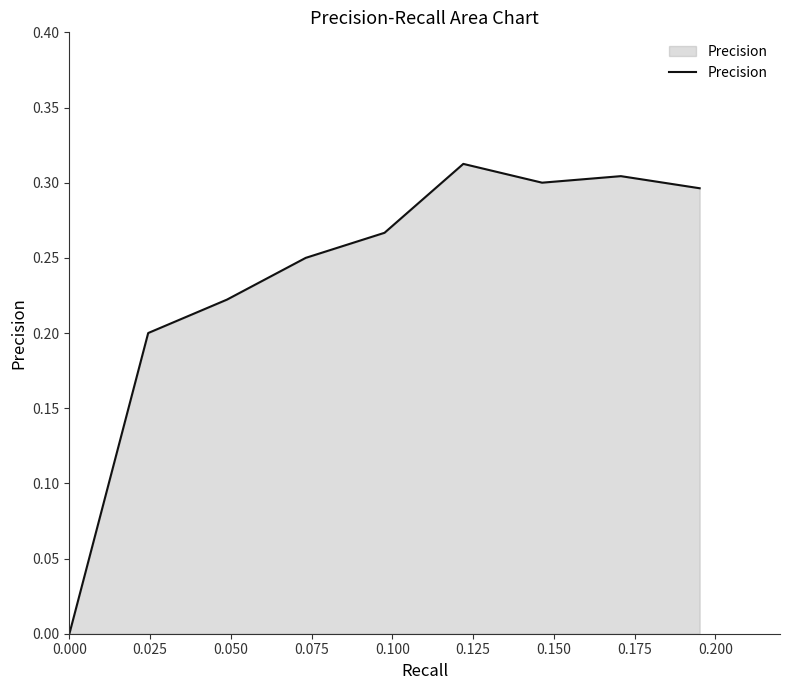

What is the value of the 5th point from the left?

0.3